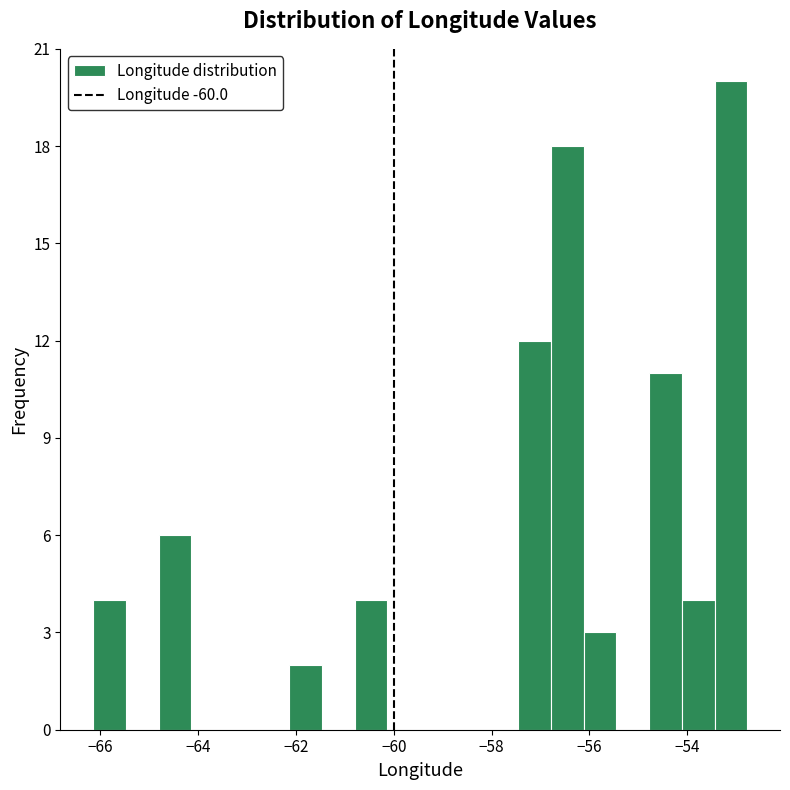

Around what value on the x-axis is the tallest bar? Give the approximate position of its centre, as read against the axis.

-53.2